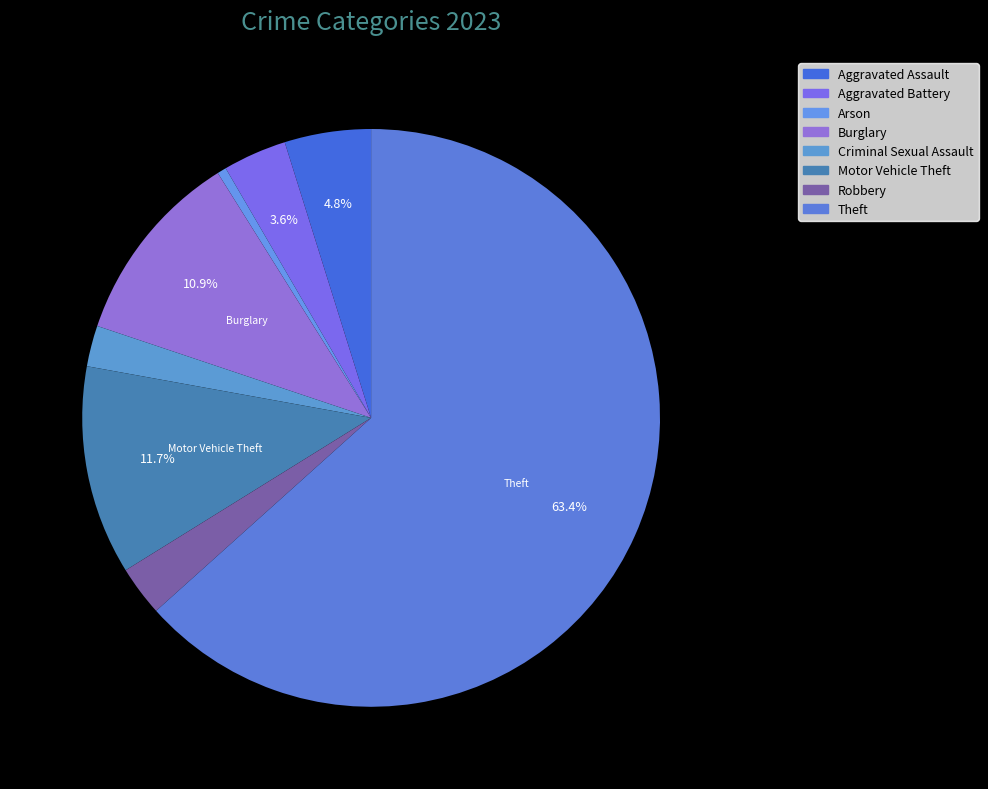

Count the number of slices in the pie.

8